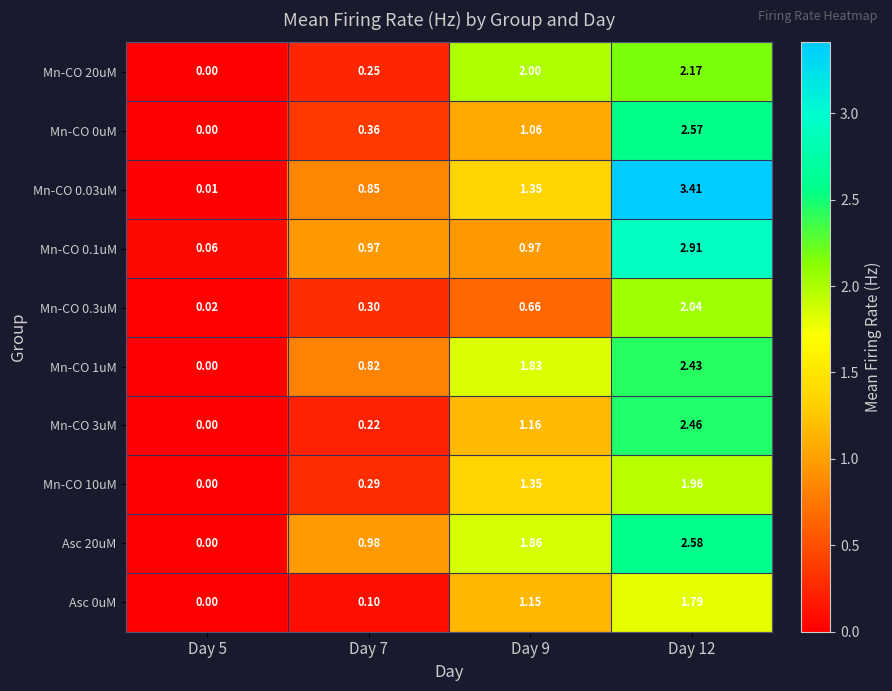

Which series has the largest range (max minus min)?

Mn-CO 0.03uM